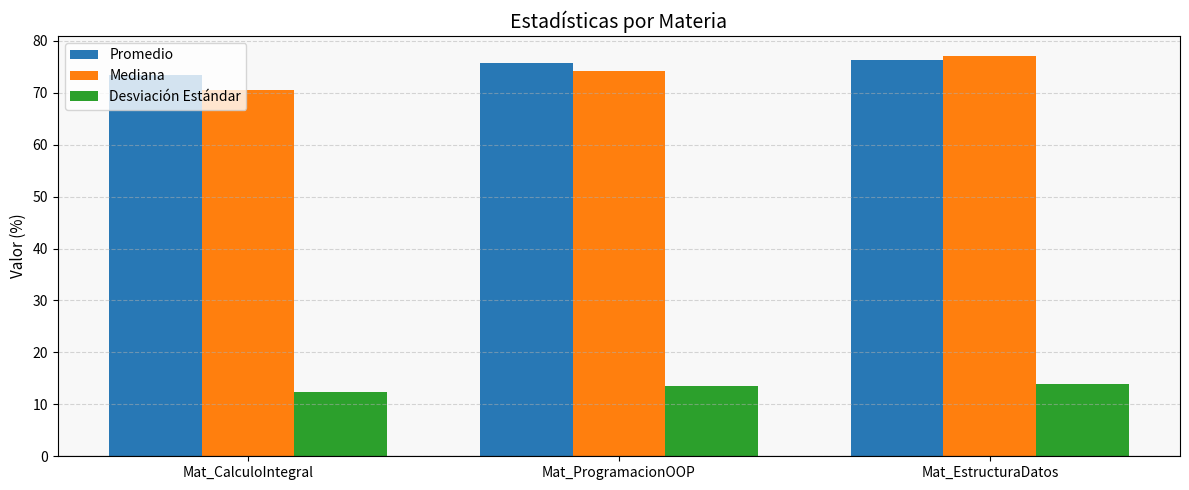

What is the minimum value for Desviación Estándar?

12.3